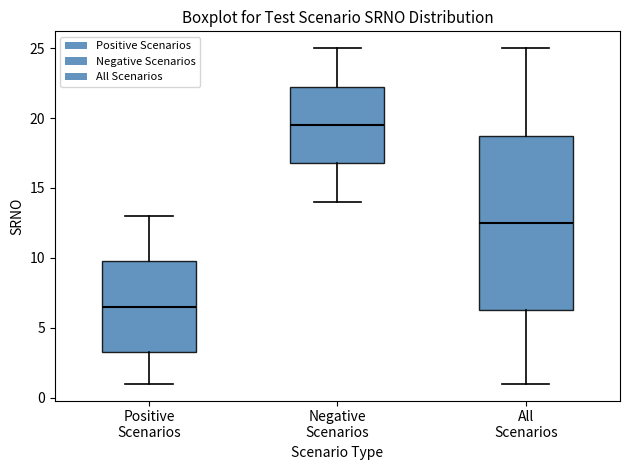

Reading left to right, read every box against the y-axis: the position of its median line, the range the box covers, and the ends of its whiskers. The values are not printed on the chart, so give them approximately, as read against the axis.

Positive Scenarios: median 6.5, box 3.5 to 10.0, whiskers 1.0 to 13.0
Negative Scenarios: median 19.5, box 17.0 to 22.5, whiskers 14.0 to 25.0
All Scenarios: median 12.5, box 6.5 to 19.0, whiskers 1.0 to 25.0